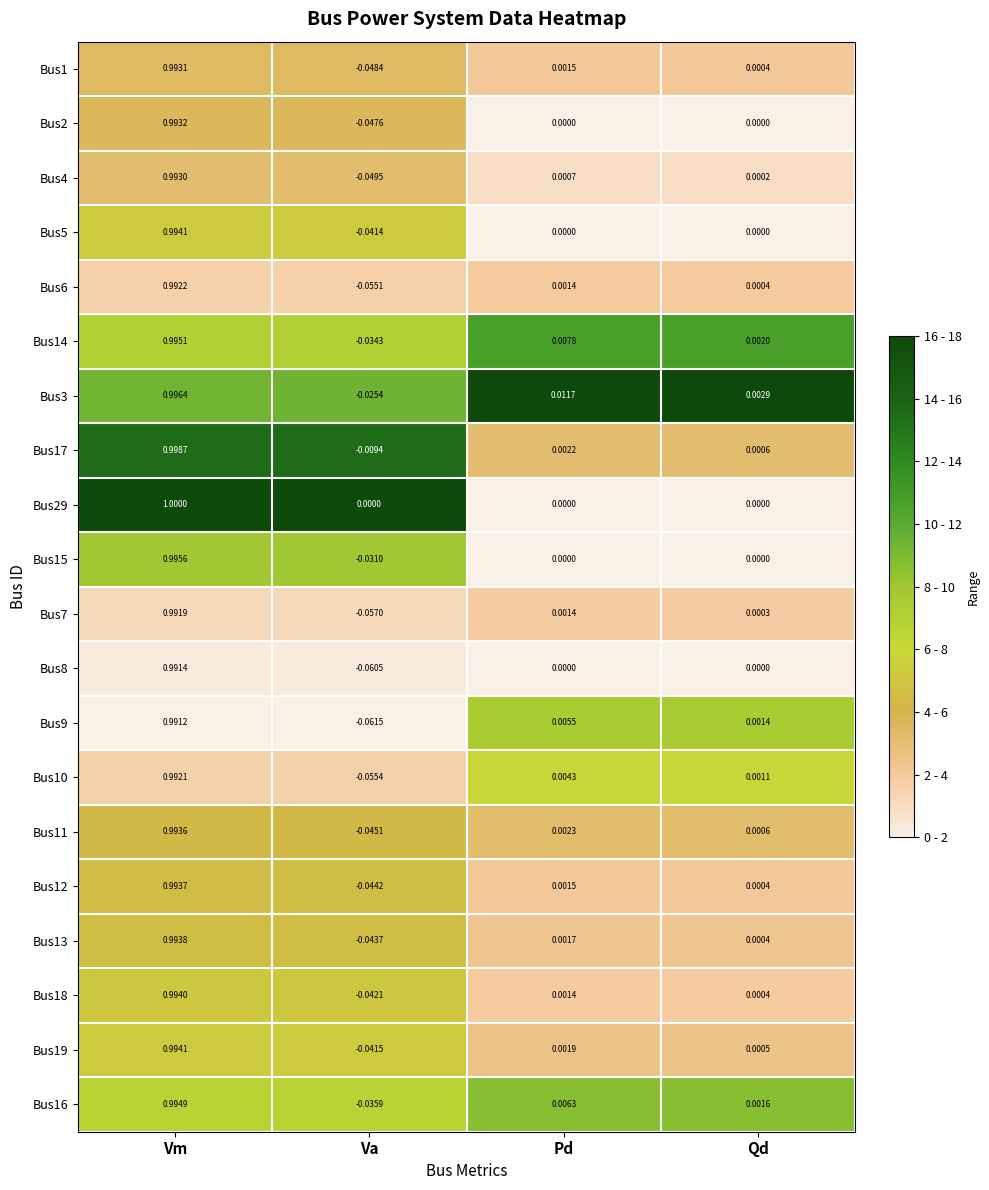

At which category is the sum across all series the highest?

Vm